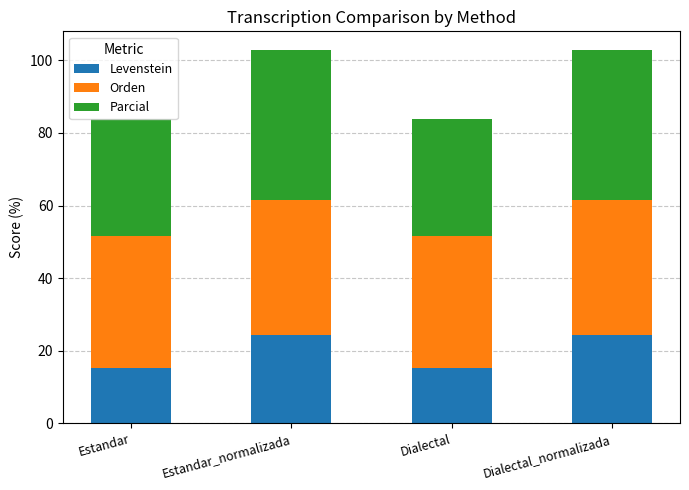

The value of Levenstein at Estandar_normalizada is 39.3. True or false?

False